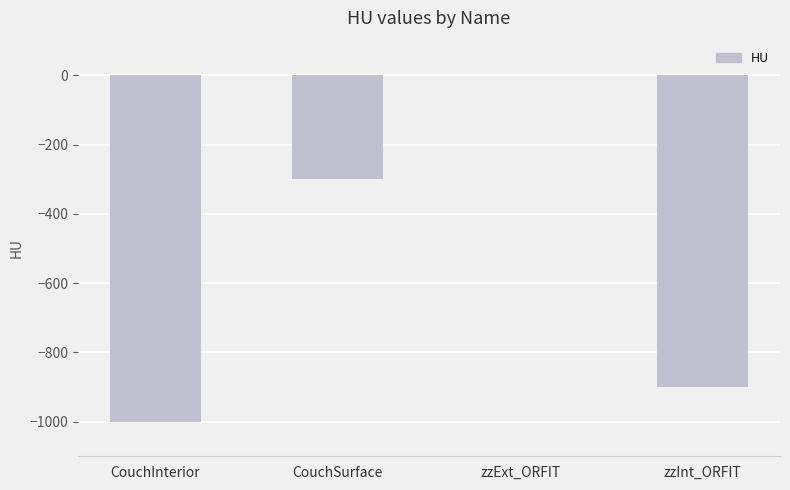

What is the change in value from CouchInterior to CouchSurface?

+700